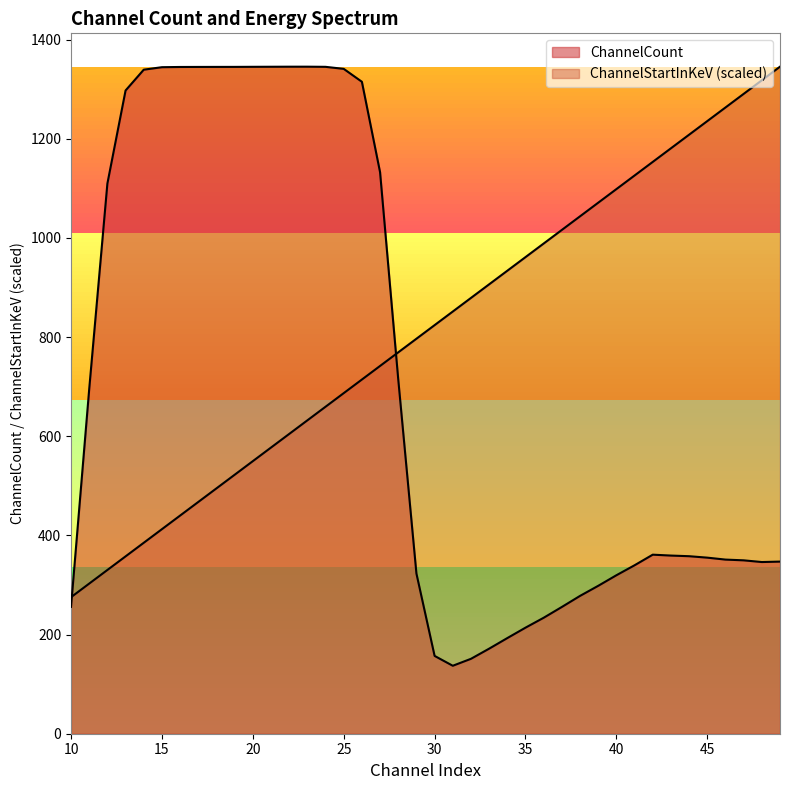

The value of ChannelStartInKeV at 31 is 851.7. True or false?

True